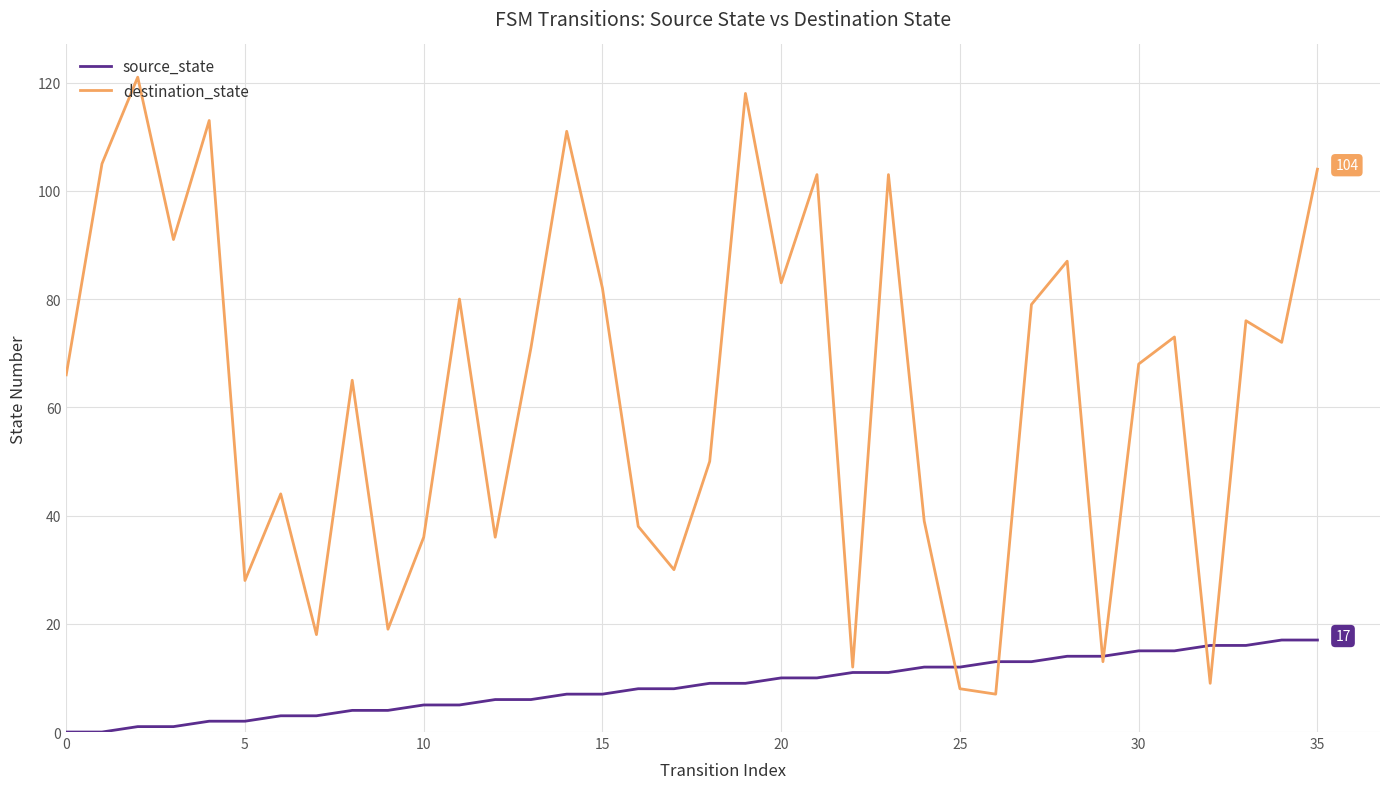

Which series has the largest total across all categories?

destination_state